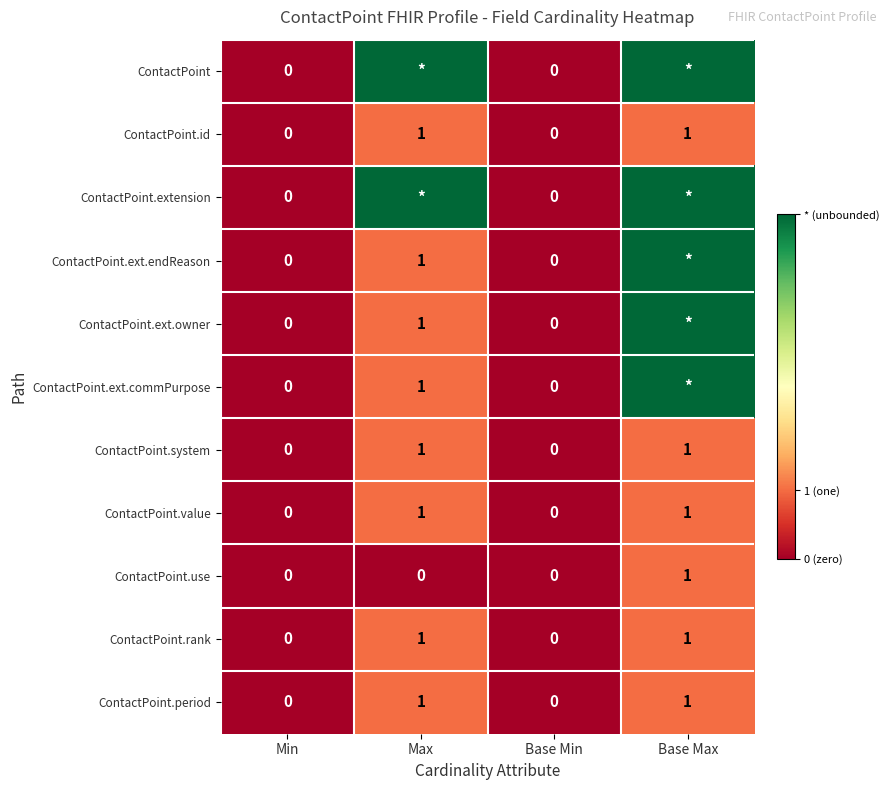

Is it true that ContactPoint.system equals 1 at Base Max?

True